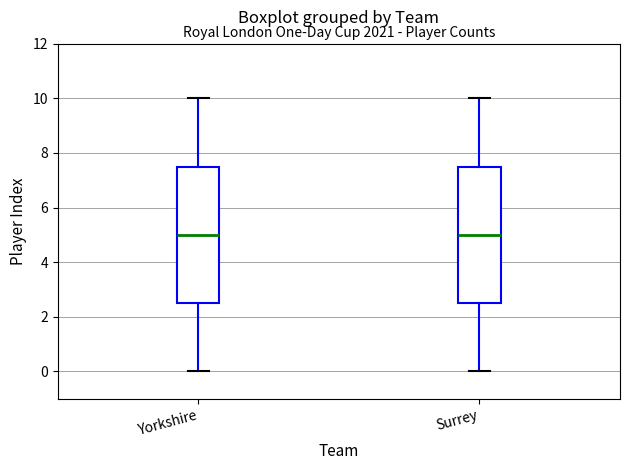

Reading left to right, transcribe this box plot: for each box, give where its median line is, the range the box spans, and where its two whiskers end, as read against the y-axis. The values are not printed on the chart, so give them approximately, as read against the axis.

Yorkshire: median 5.0, box 2.6 to 7.6, whiskers 0.0 to 10.0
Surrey: median 5.0, box 2.6 to 7.6, whiskers 0.0 to 10.0